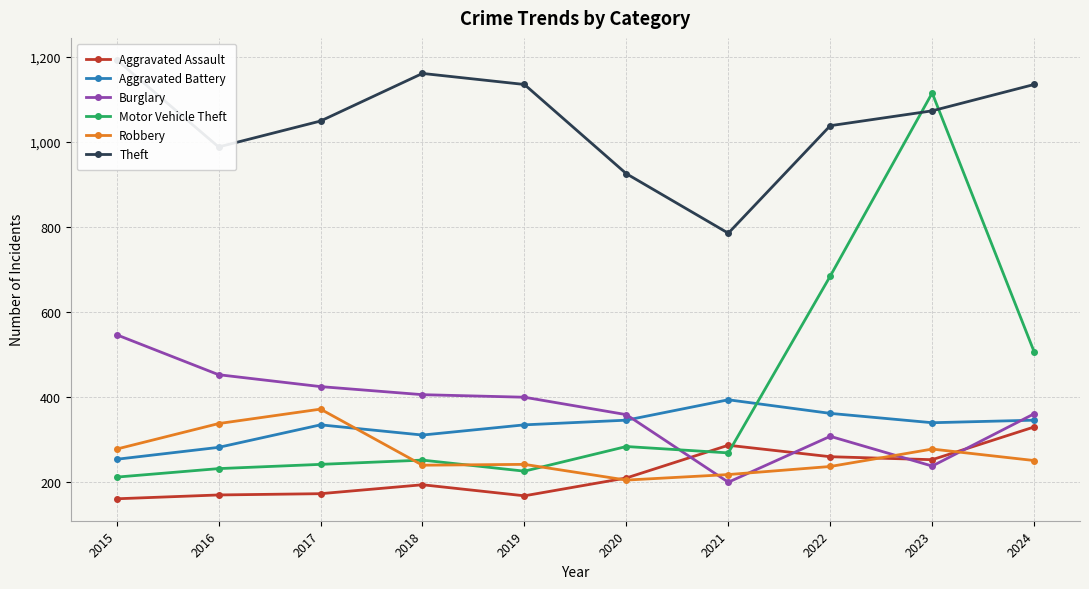

How many lines are shown in the chart?

6